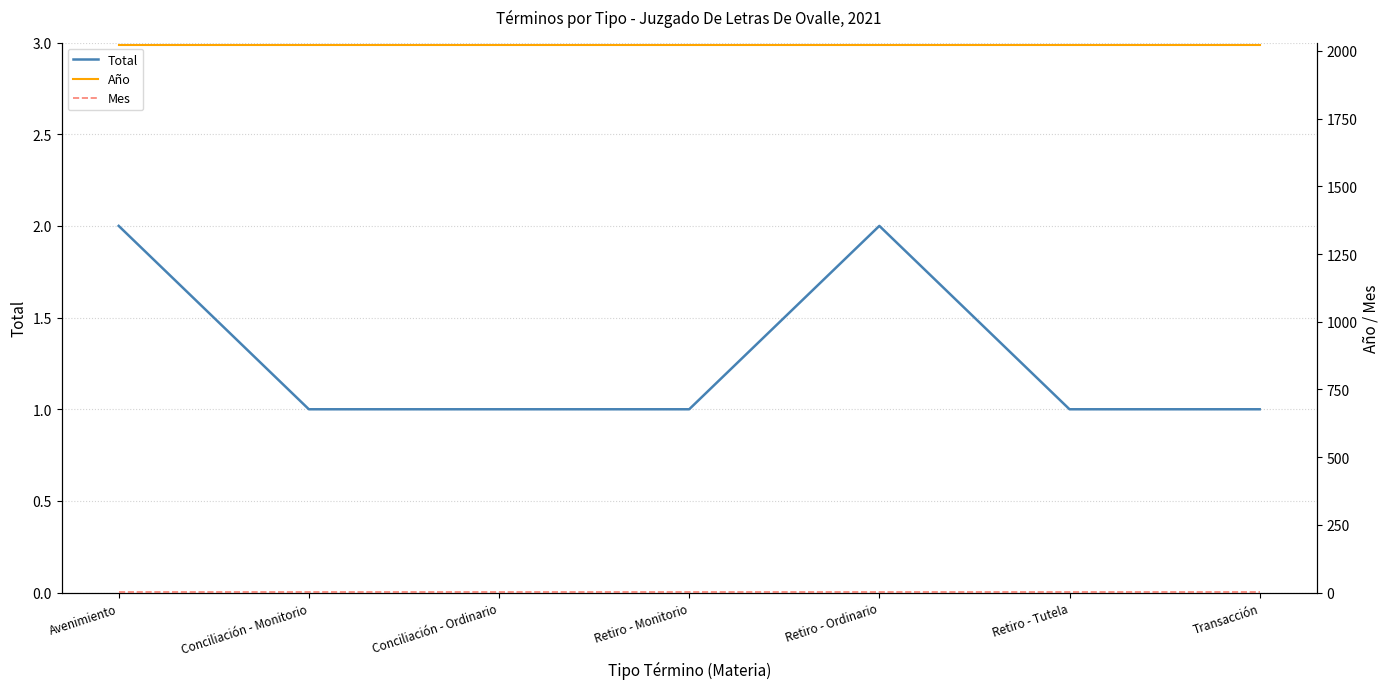

Reading left to right, transcribe all the data shown in this chart.

Total: 2	1	1	1	2	1	1
Año: 2021	2021	2021	2021	2021	2021	2021
Mes: 3	3	3	3	3	3	3